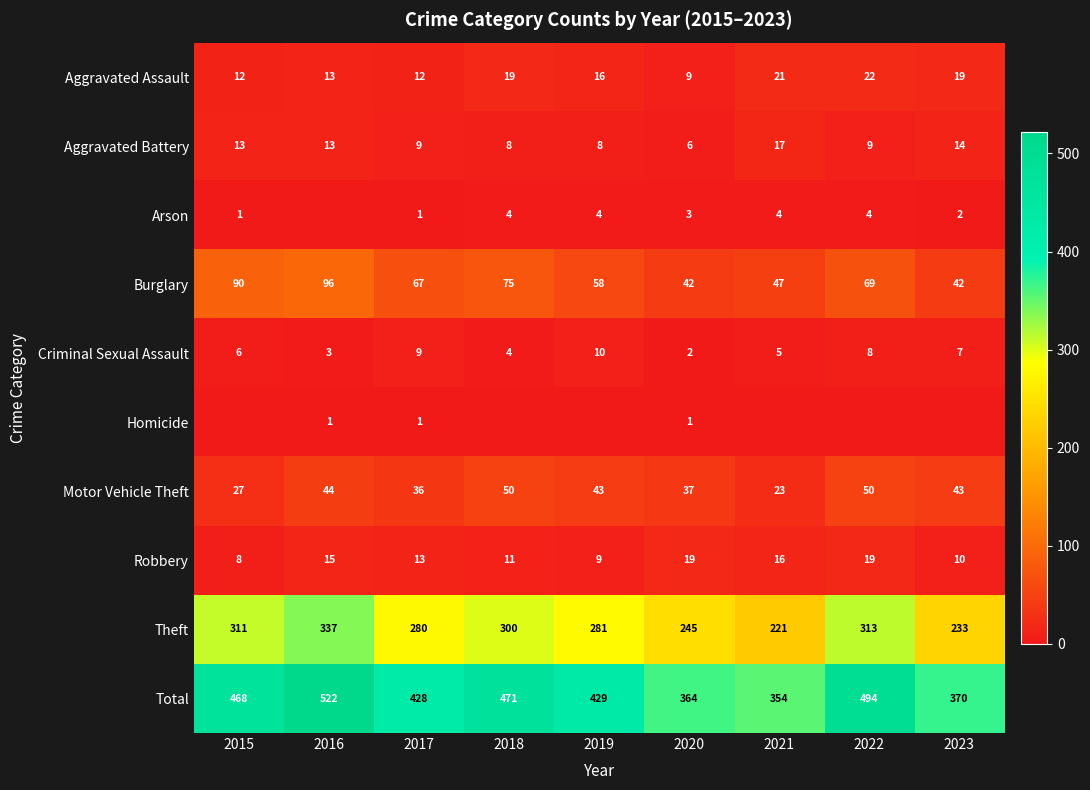

At which label does Criminal Sexual Assault first exceed 6?

2017